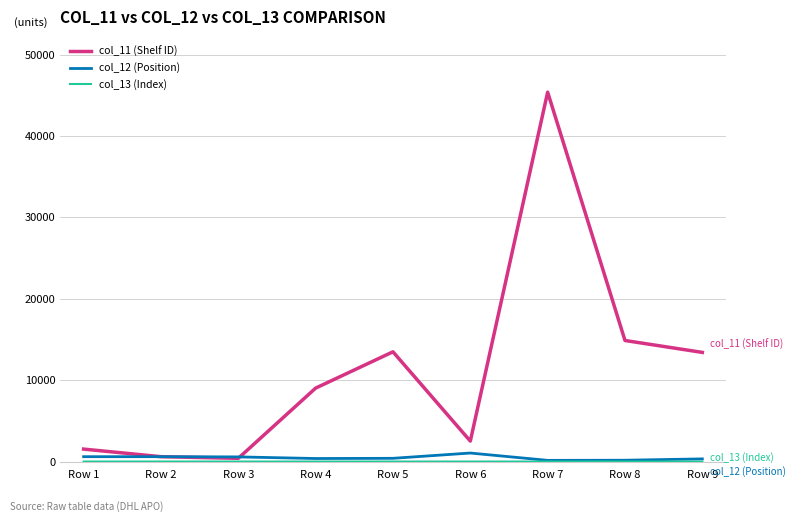

At which category does the chart reach its peak across all series?

Row 7